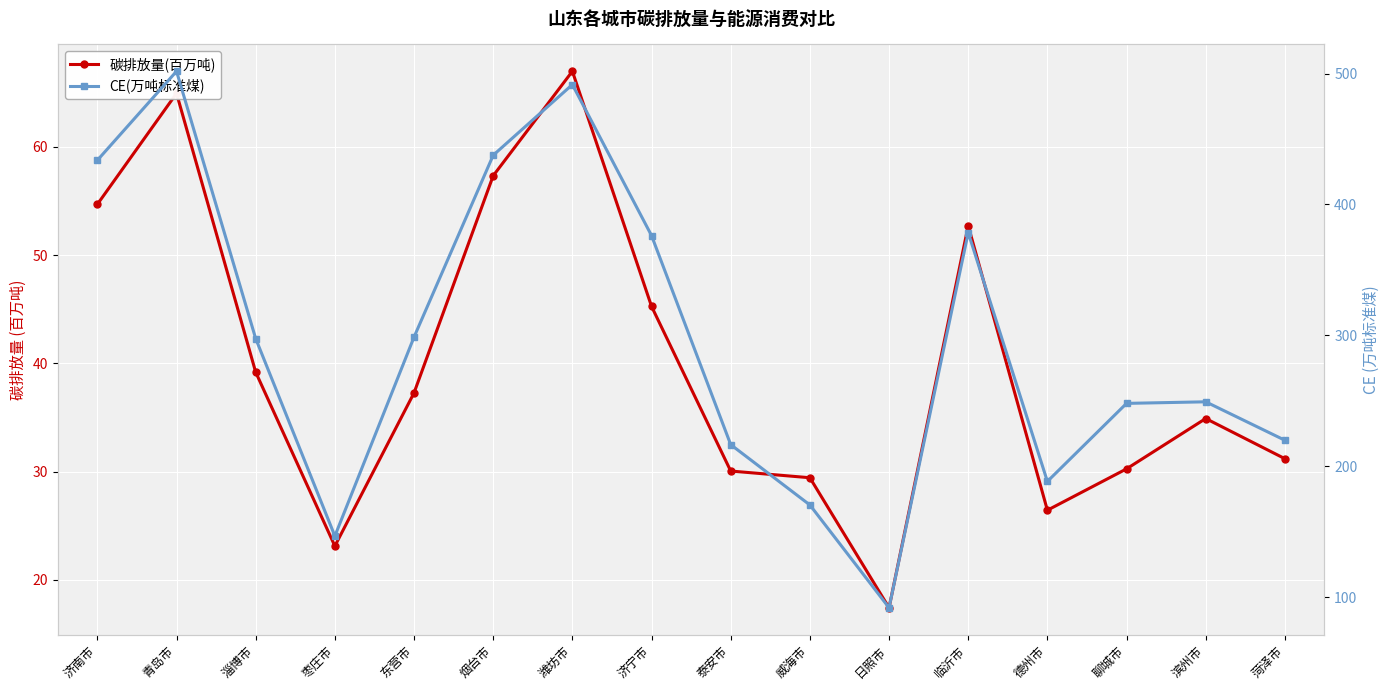

What is the approximate value of 碳排放量(百万吨) at 泰安市?

30.1